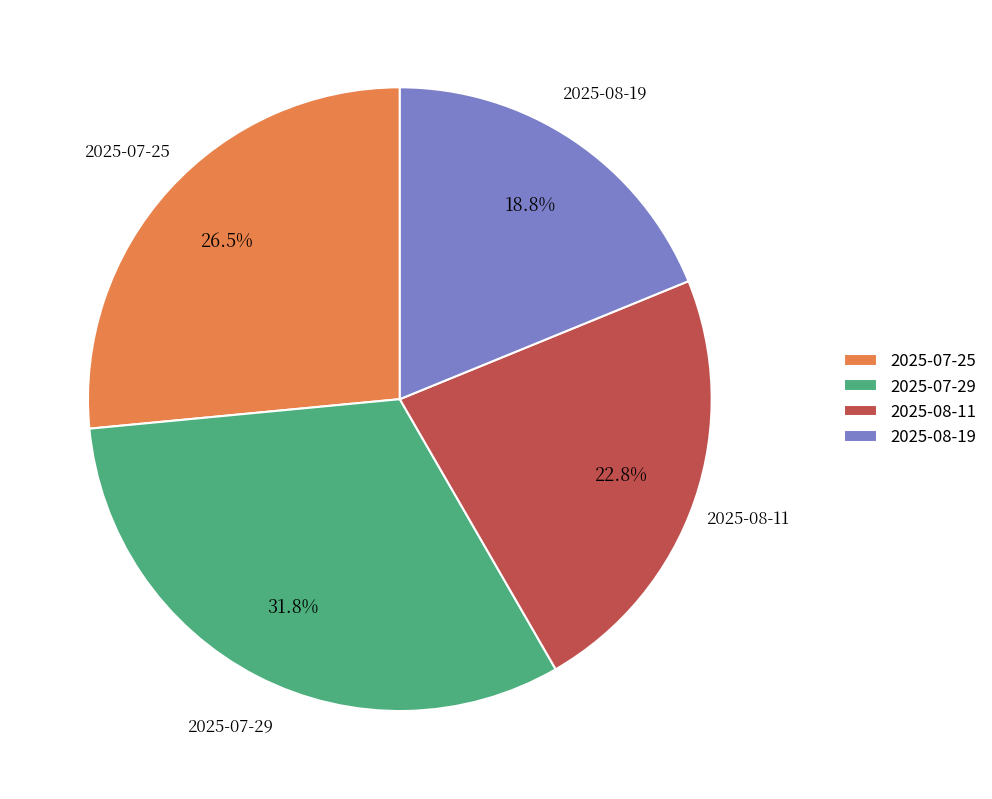

Combined, do 2025-08-11 and 2025-07-29 account for over 50%?

Yes